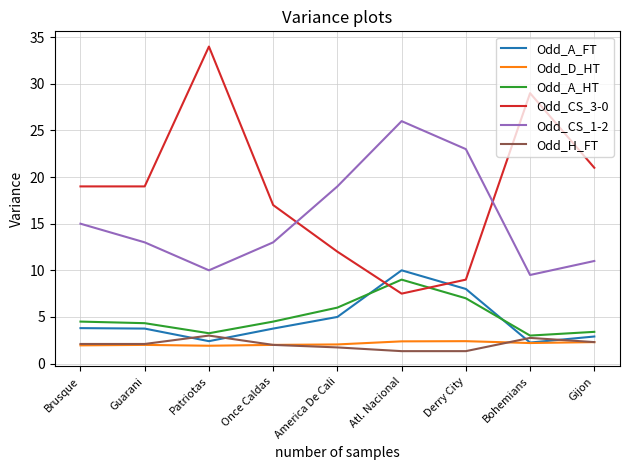

The value of Odd_A_FT at Derry City is 11.3. True or false?

False